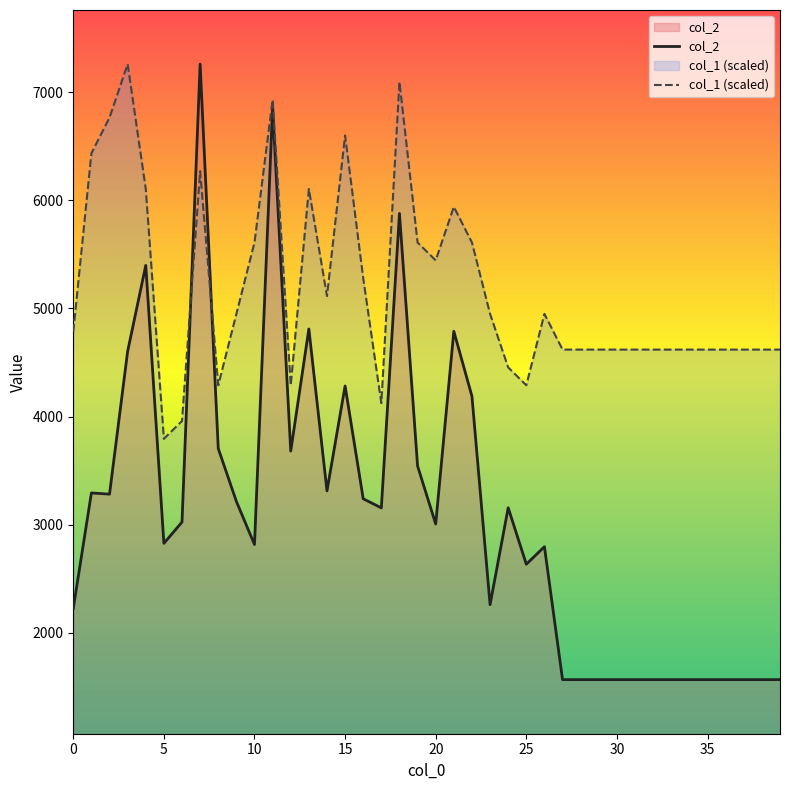

Is the value of col_2 at 10 greater than the value of col_1 (scaled) at 15?

No